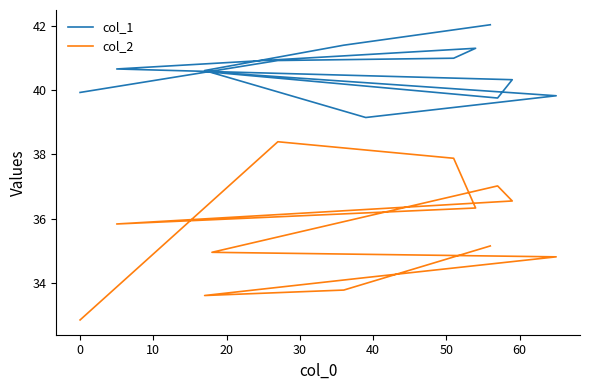

What is the minimum value shown in the chart?

32.9